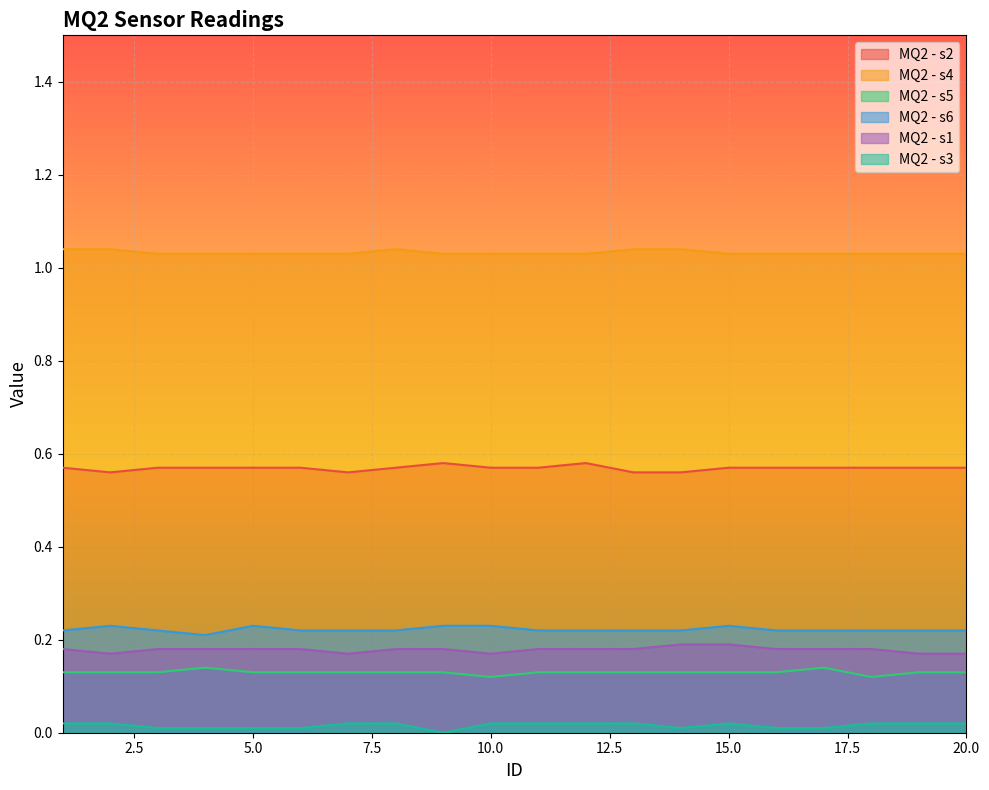

True or false: MQ2 - s6 has a value of 0.4 at 19.

False